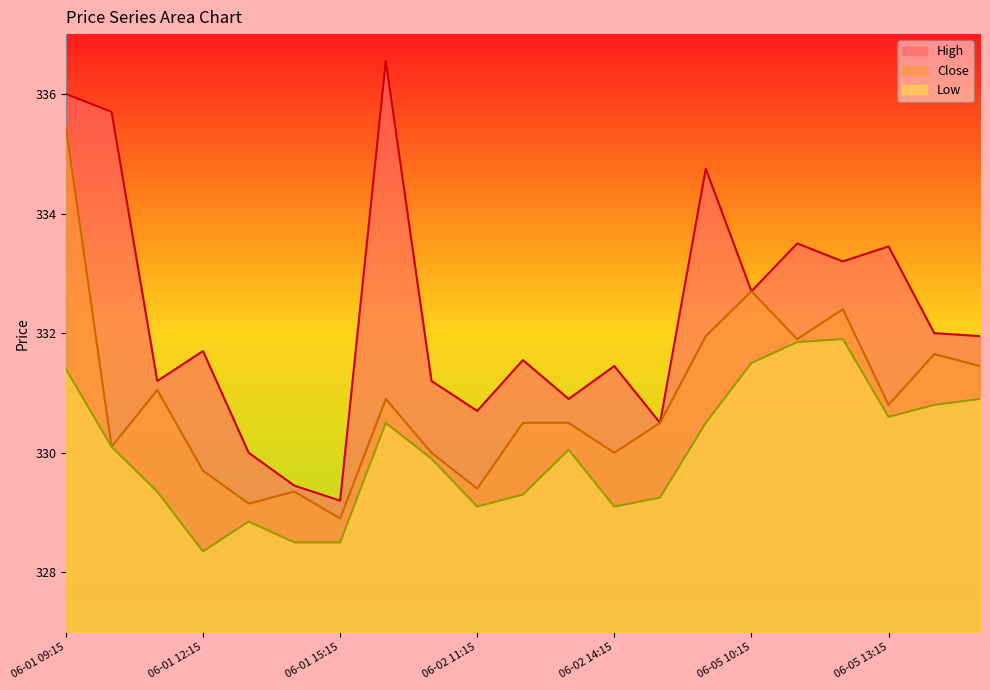

Count the number of data series in this chart.

3